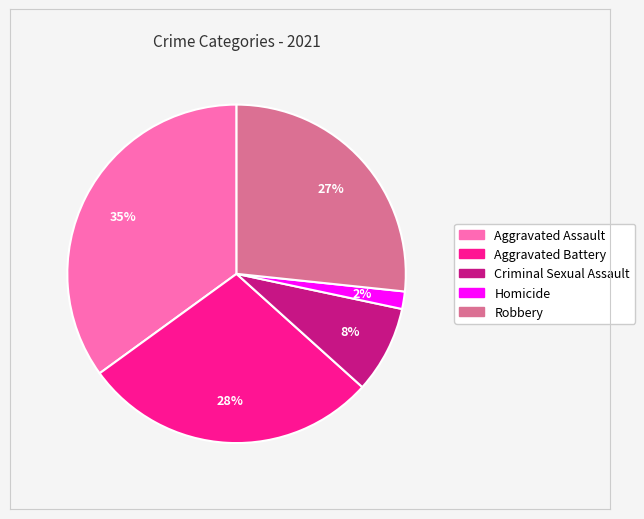

To the nearest percent, what is the difference between the largest and smallest slice percentages?

33%